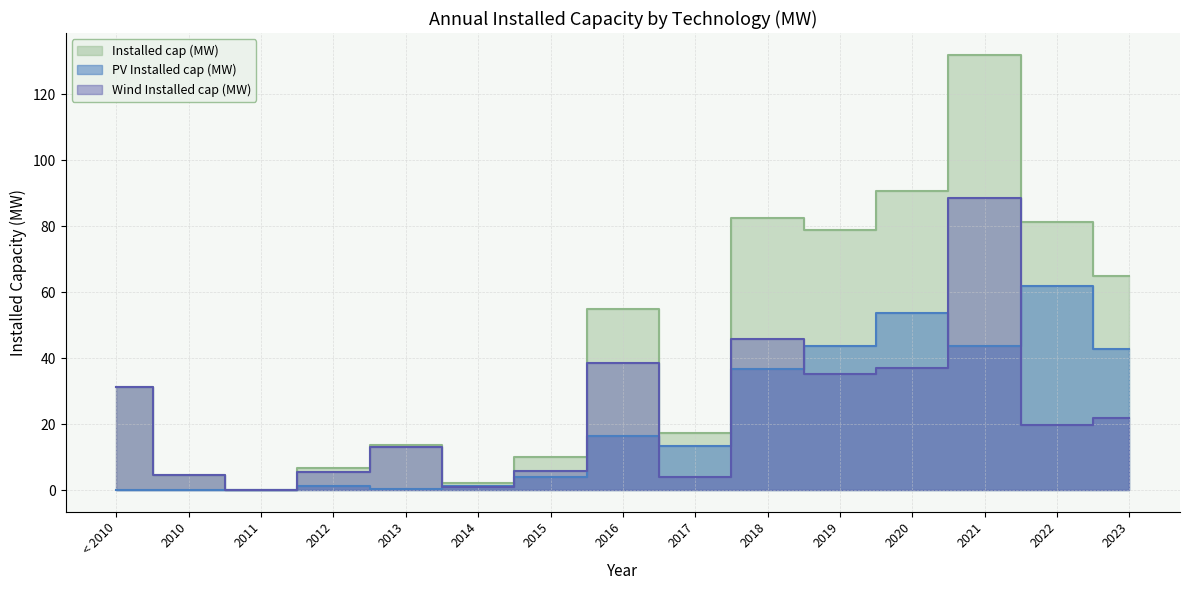

The value of PV Installed cap (MW) at 2019 is 69.0. True or false?

False